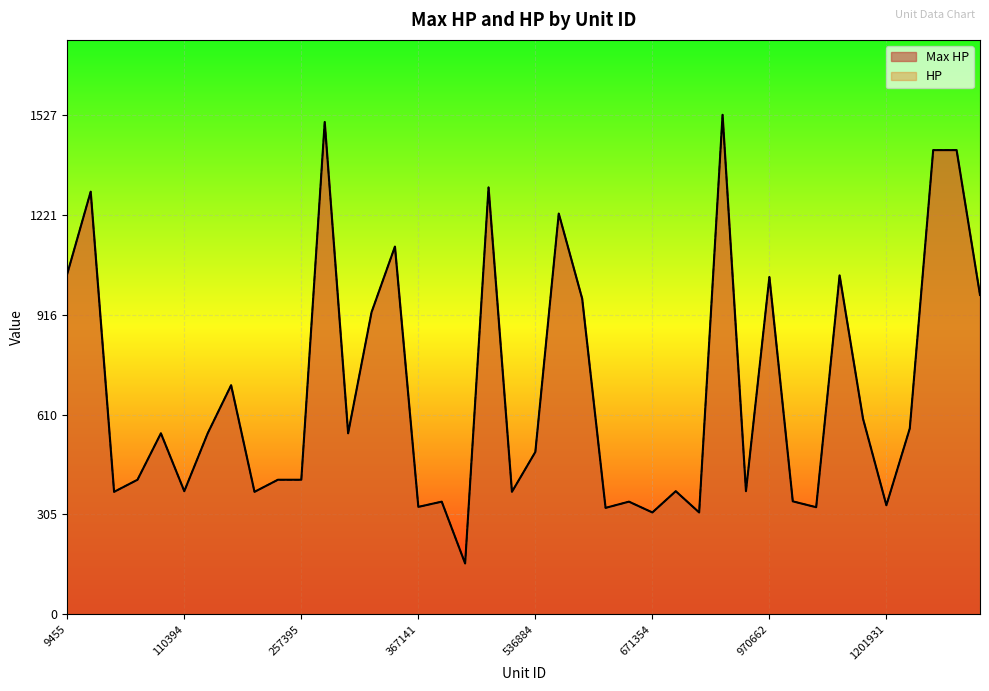

How many interior local valleys does the Max HP series have?

13